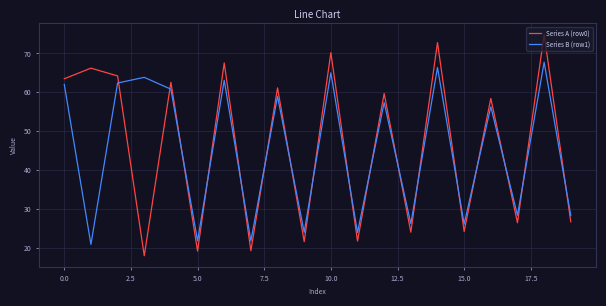

What are all the series names shown in the legend?

Series A (row0), Series B (row1)